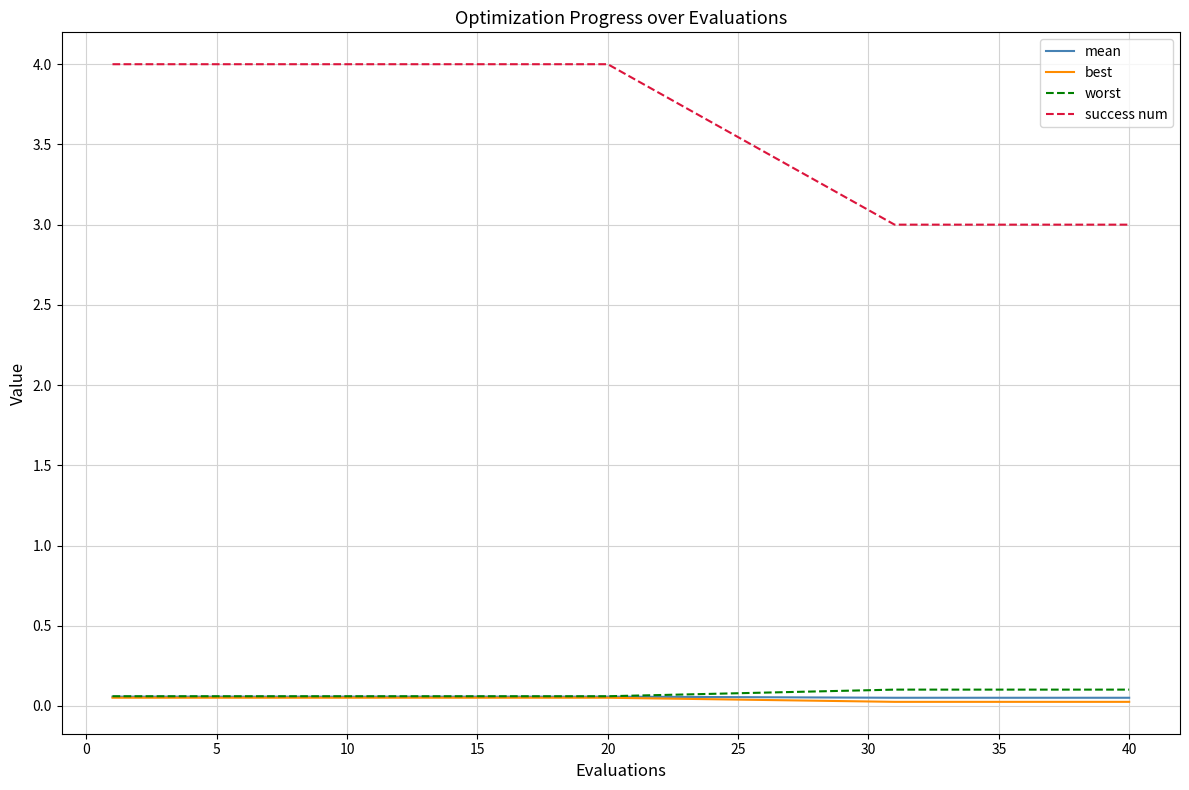

True or false: worst and success num intersect in this chart.

False